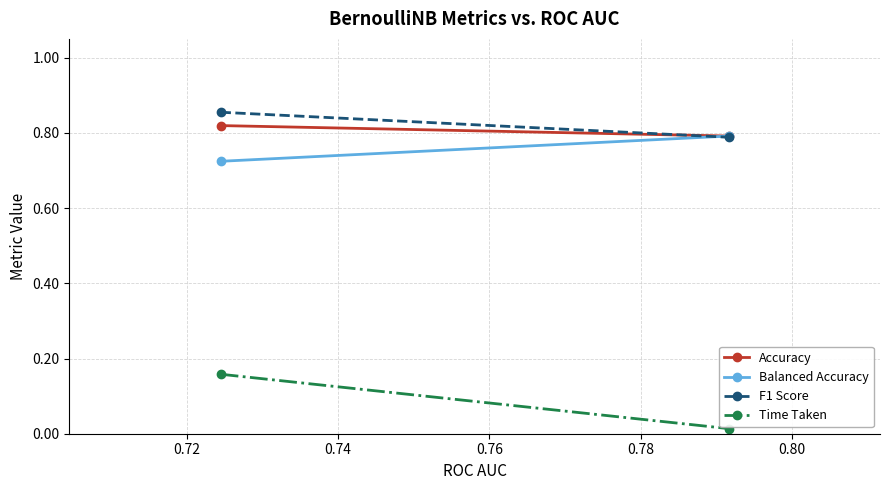

What is the value of the Accuracy point at the 2nd from the left?

0.8